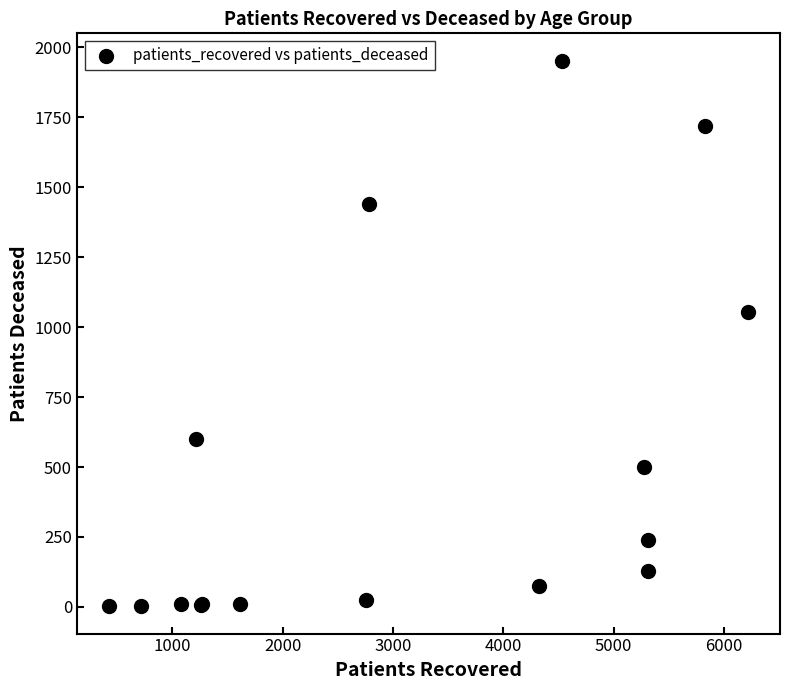

What Y value in the scatter plot is closest to 977?

1054